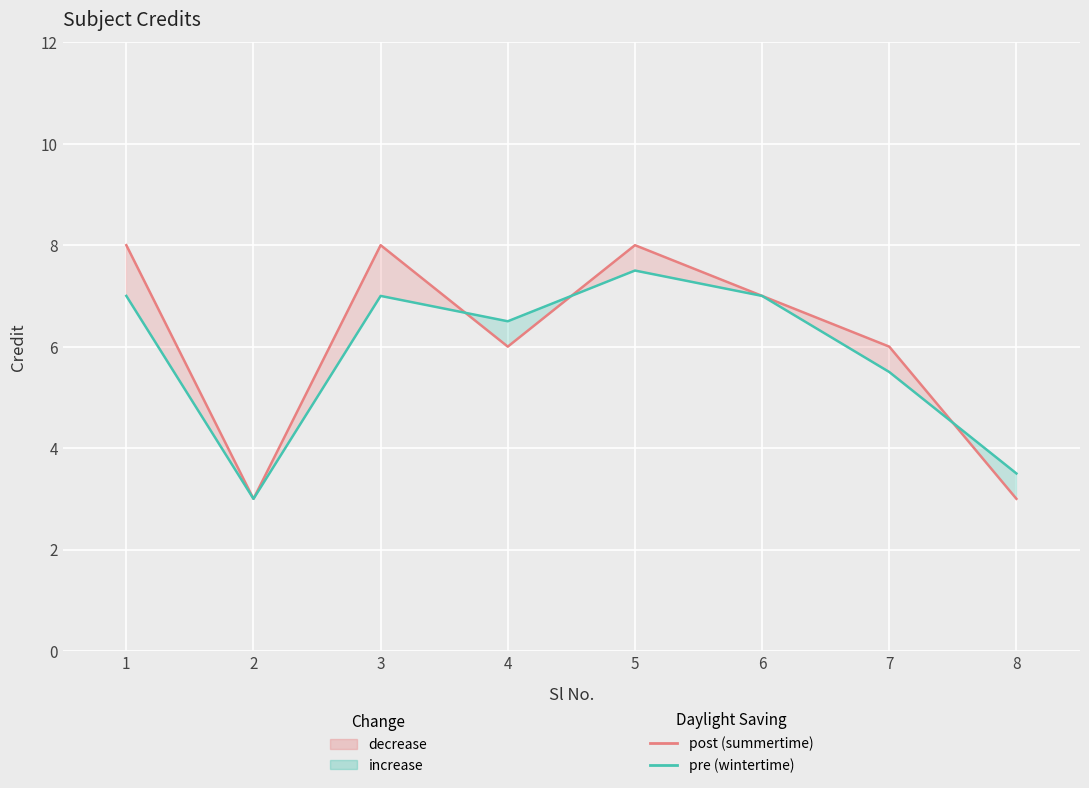

Which series has the largest total across all categories?

post (summertime)